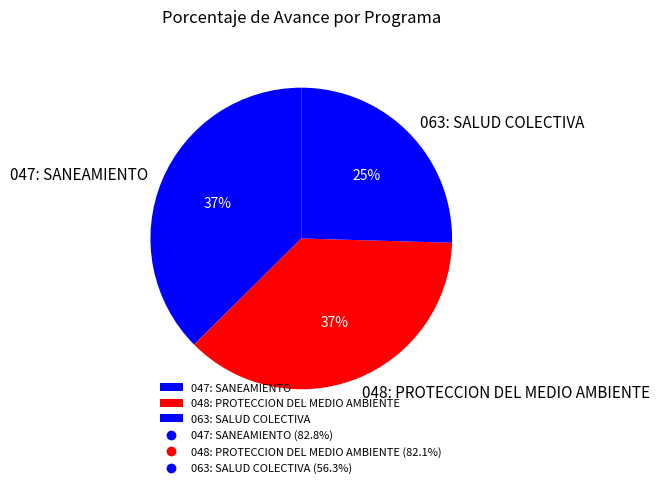

How many segments does this pie chart have?

3